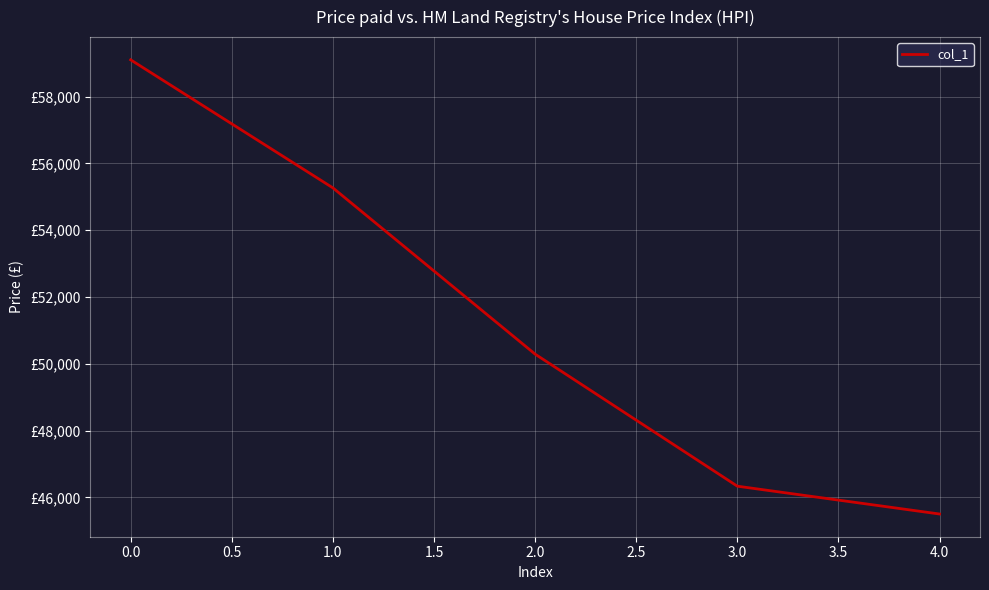

What is the sum of all values?

256491